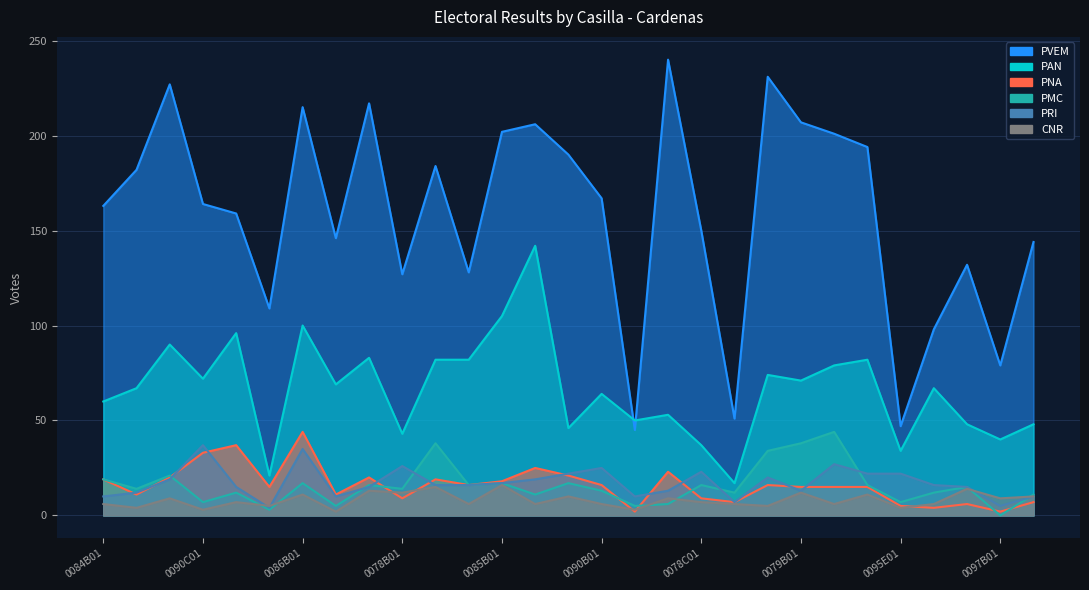

Which series has the largest range (max minus min)?

PVEM